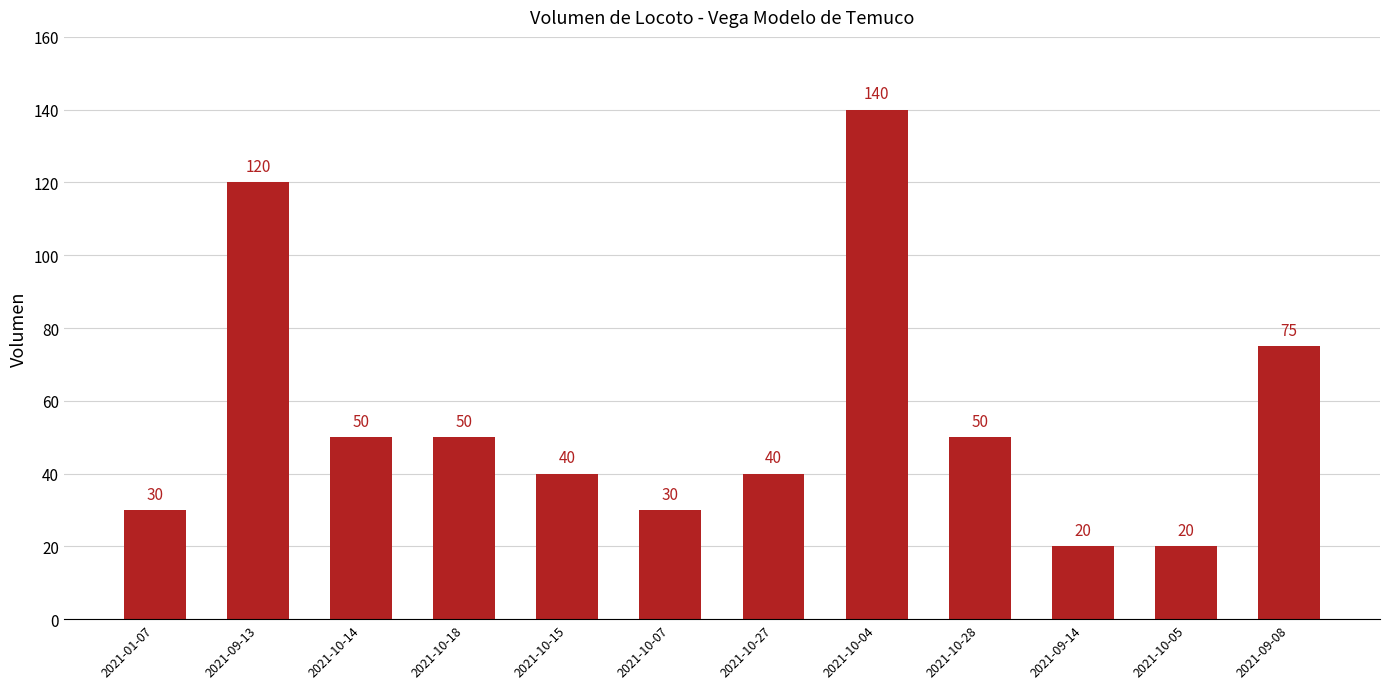

What is the greatest value displayed?

140